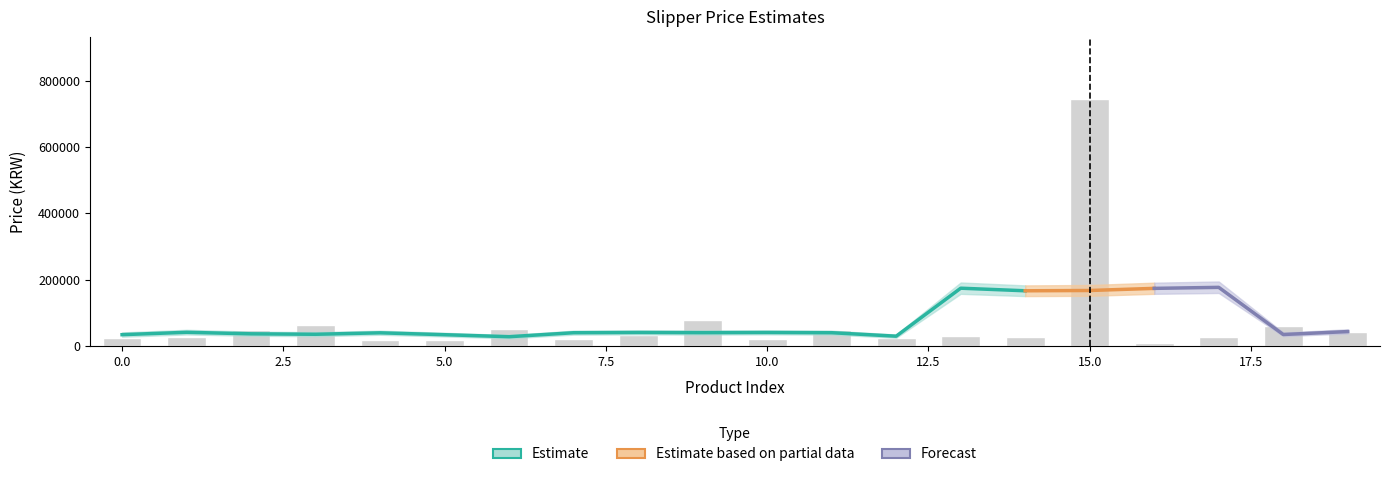

What is the value of the lower_bound bar at the 14th from the left?

24000